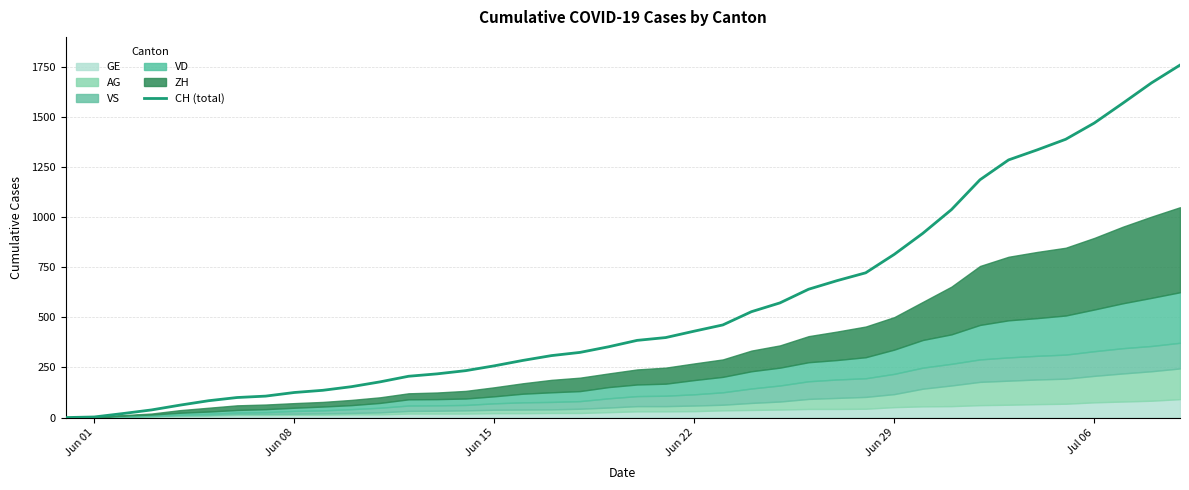

What is the highest value of the CH (total) series?

1758